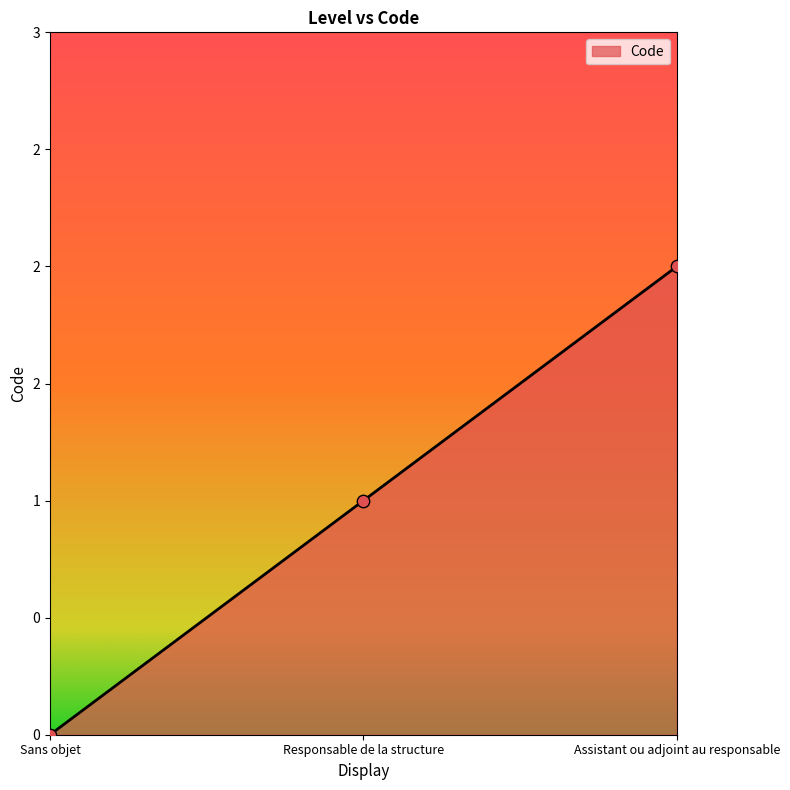

What is the change in value from Responsable de la structure to Assistant ou adjoint au responsable?

+1